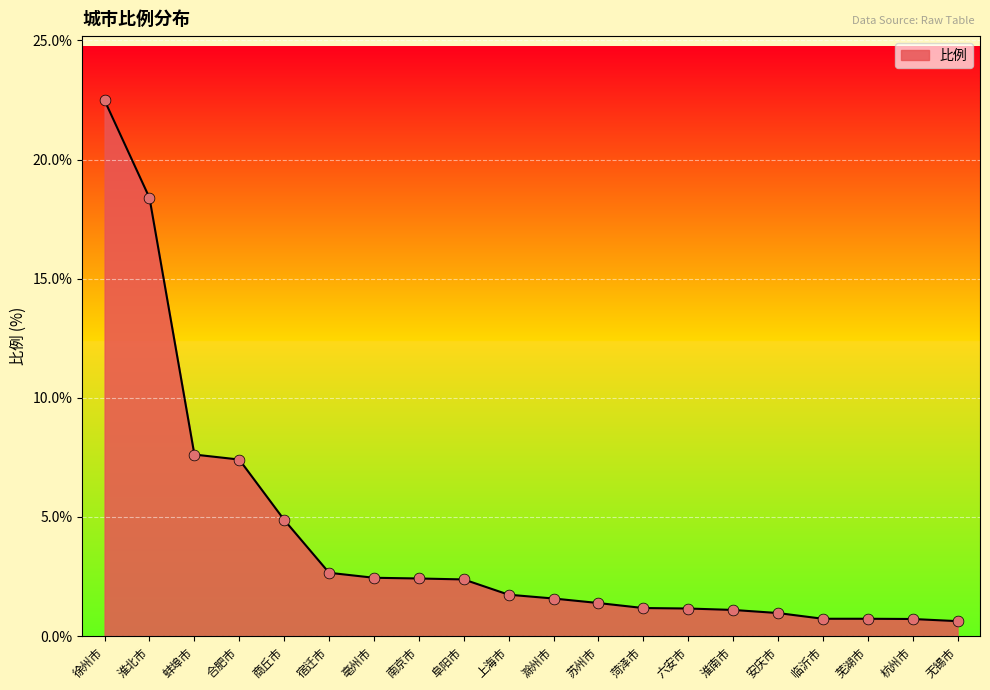

Which has a higher value, 合肥市 or 六安市?

合肥市